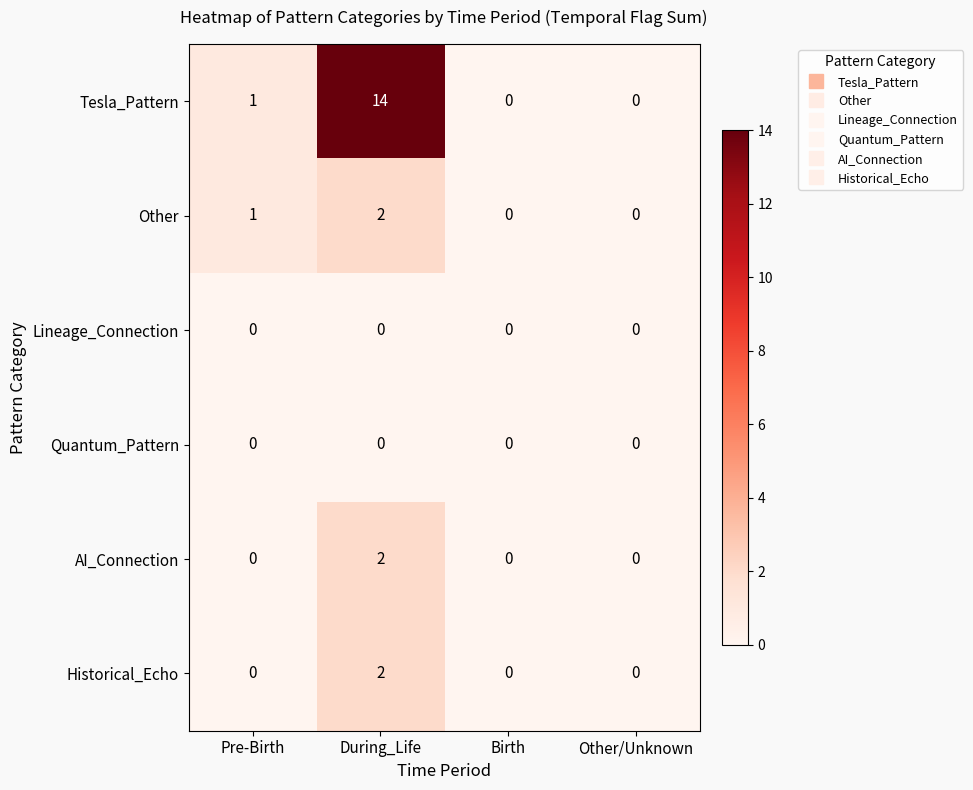

What is the total value across all series at During_Life?

20